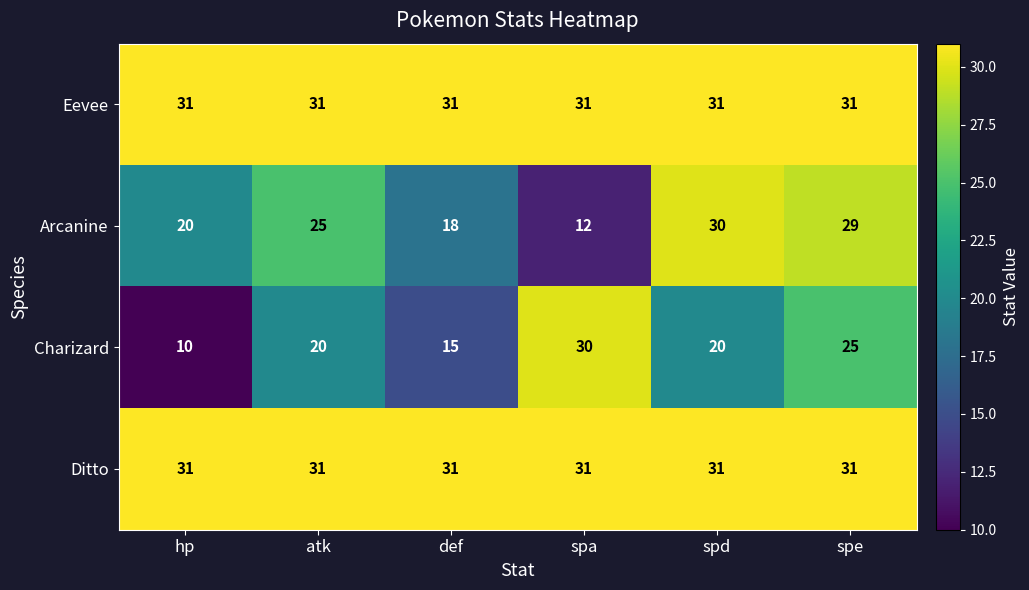

Reading right to left, extract all data points from this chart.

Eevee: spe=31	spd=31	spa=31	def=31	atk=31	hp=31
Arcanine: spe=29	spd=30	spa=12	def=18	atk=25	hp=20
Charizard: spe=25	spd=20	spa=30	def=15	atk=20	hp=10
Ditto: spe=31	spd=31	spa=31	def=31	atk=31	hp=31